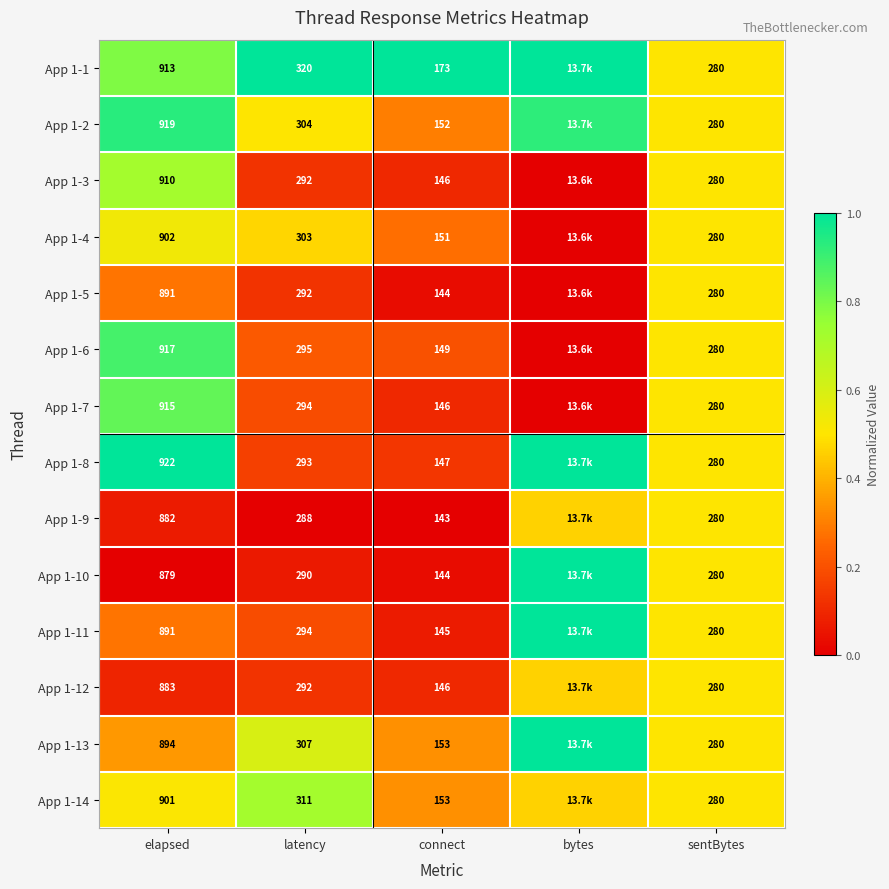

Is it true that App 1-7 equals 0.7 at sentBytes?

False